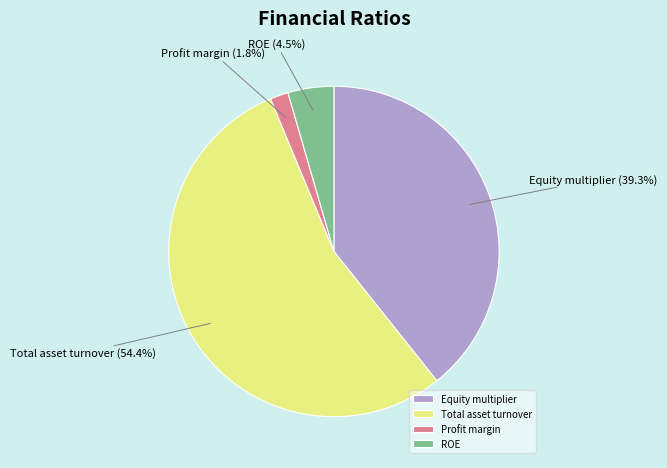

What percentage is the Total asset turnover slice, to the nearest percent?

54%